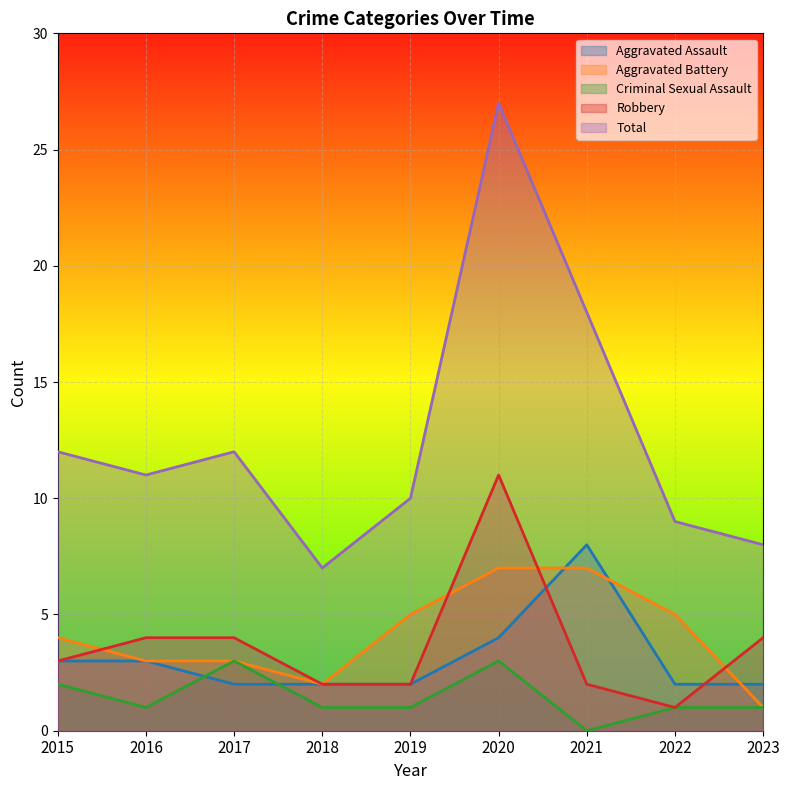

Which has a higher value, 2023 or 2017?

2023